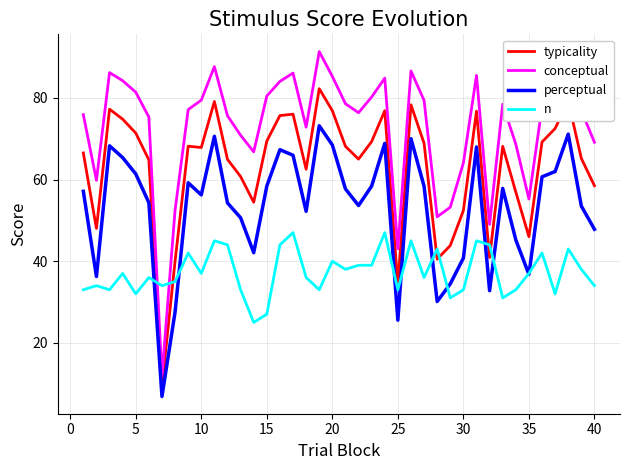

After their last crossing, which series has the higher values: n or conceptual?

conceptual